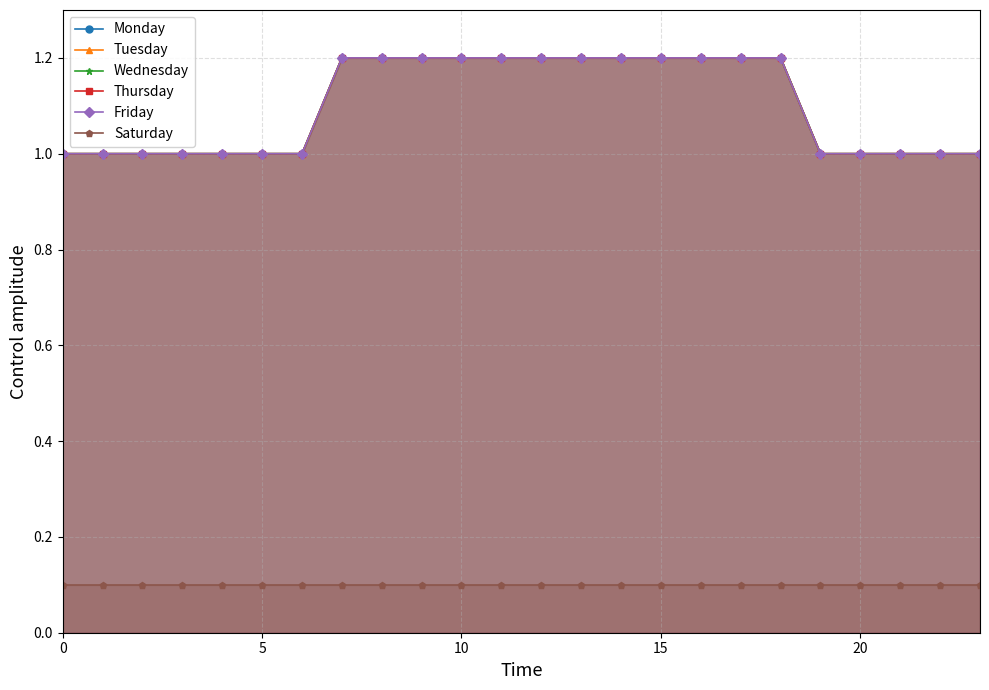

Which series has the largest total across all categories?

Monday